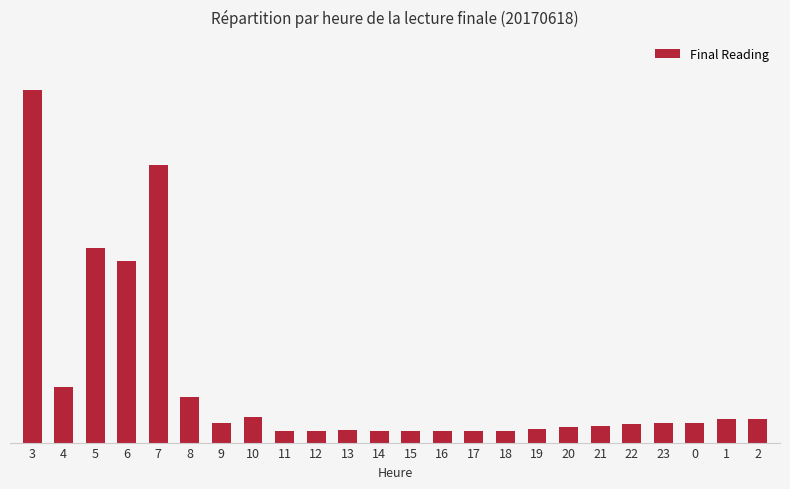

What is the value of the 9th bar from the left?

2.2